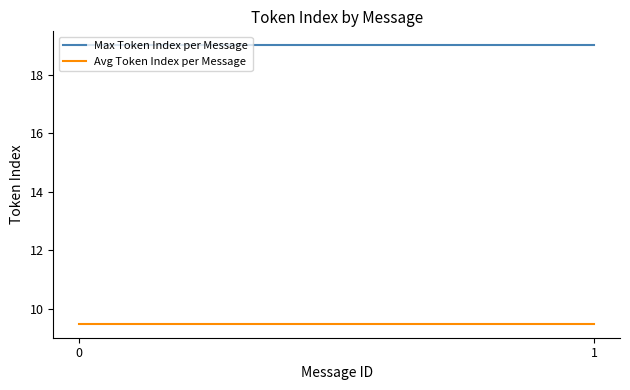

The Avg Token Index per Message series shows 16.1 at 1. True or false?

False